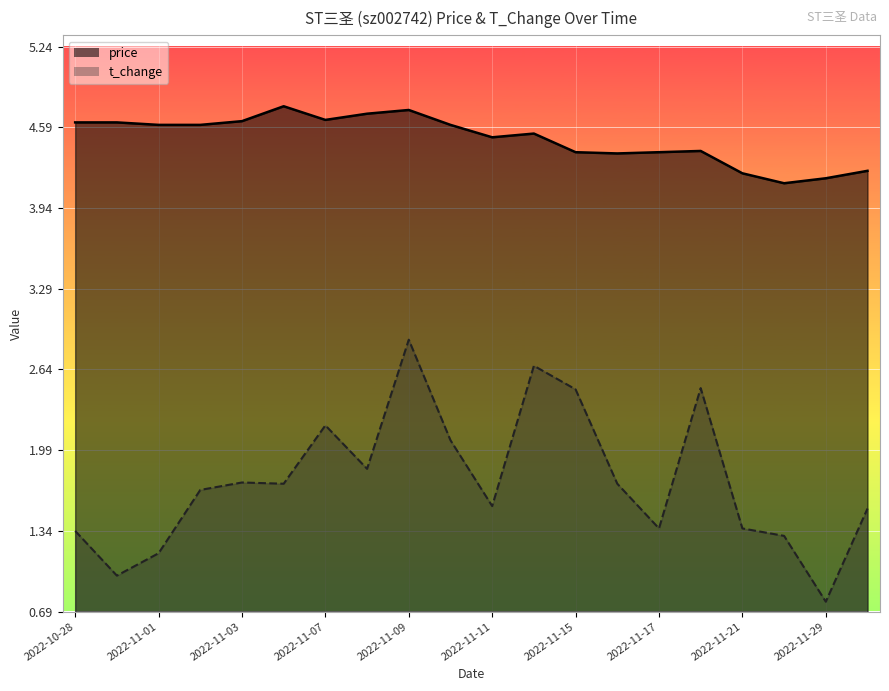

What are all the series names shown in the legend?

price, t_change